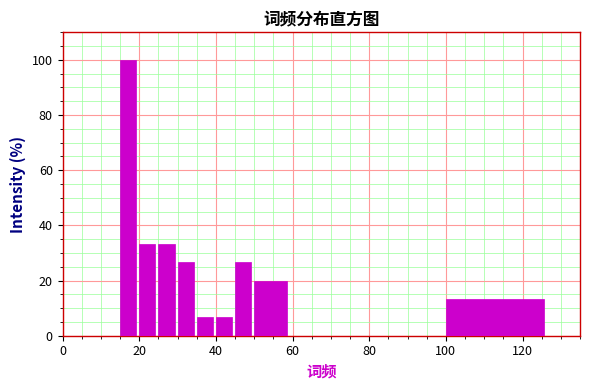

Read against the x-axis, roughly where is the centre of the tallest bar?

18